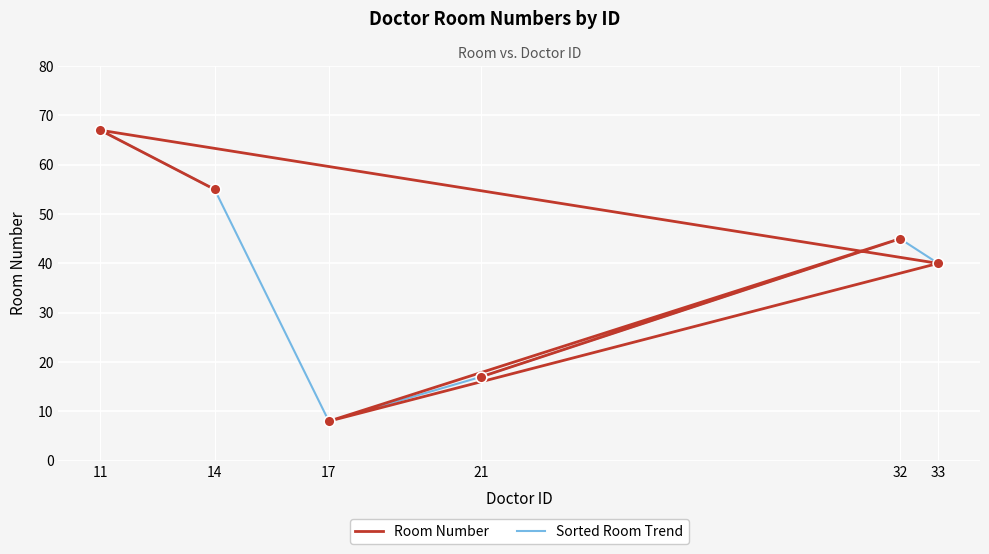

Which series contains the highest Y value?

Room Number